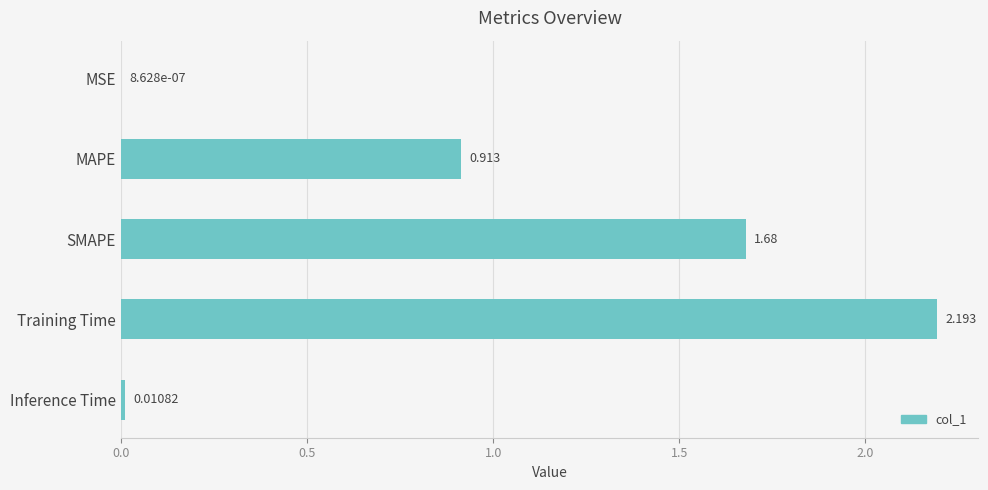

What is the average value?

1.0